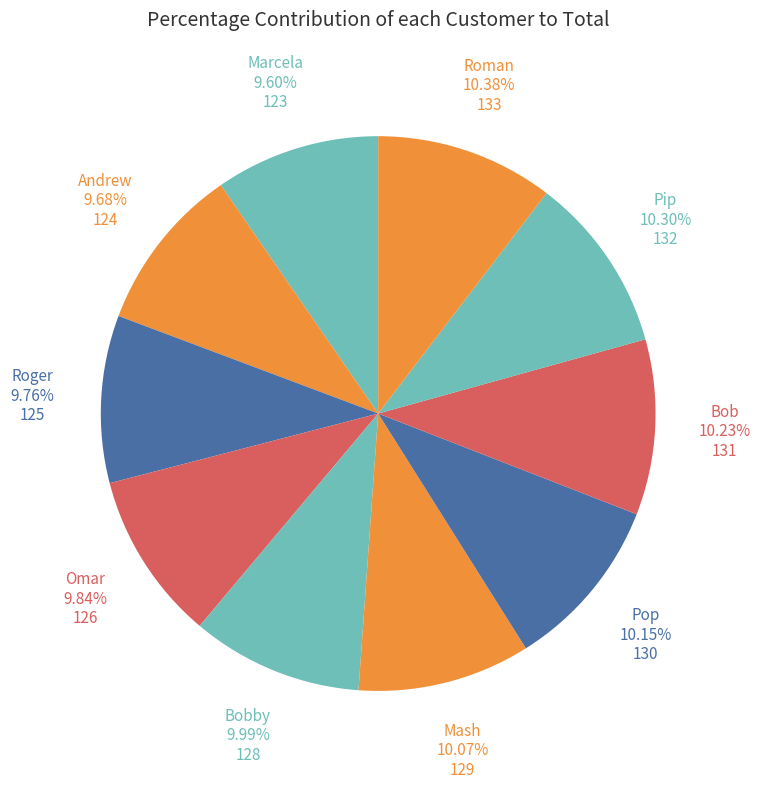

Is the sum of Pip and Marcela greater than half?

No